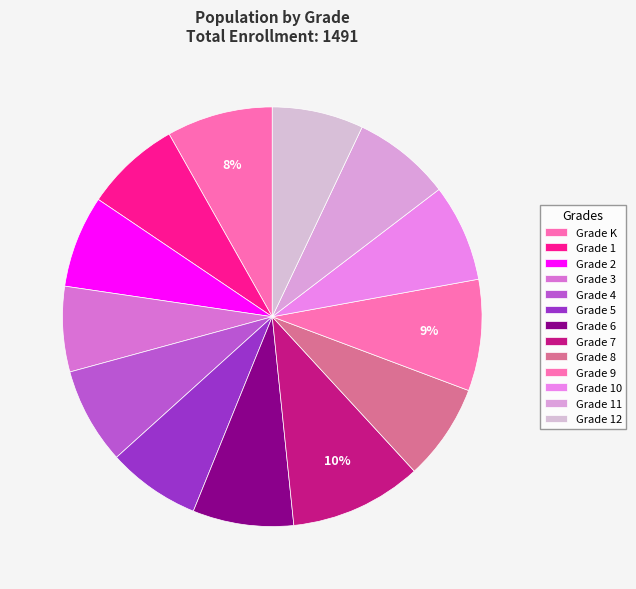

What percentage do Grade 7 and Grade 1 together represent?

17.6%